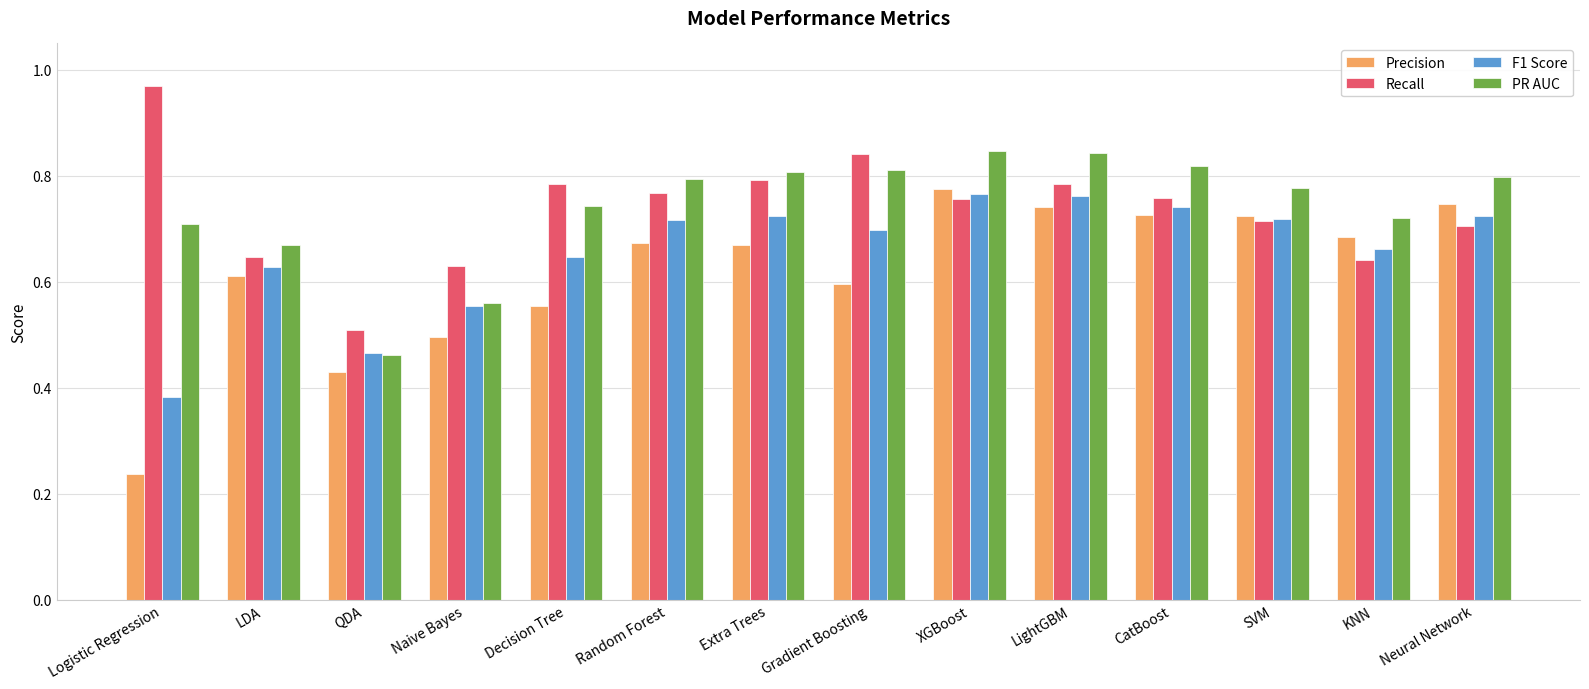

At which label does Precision reach its minimum?

Logistic Regression